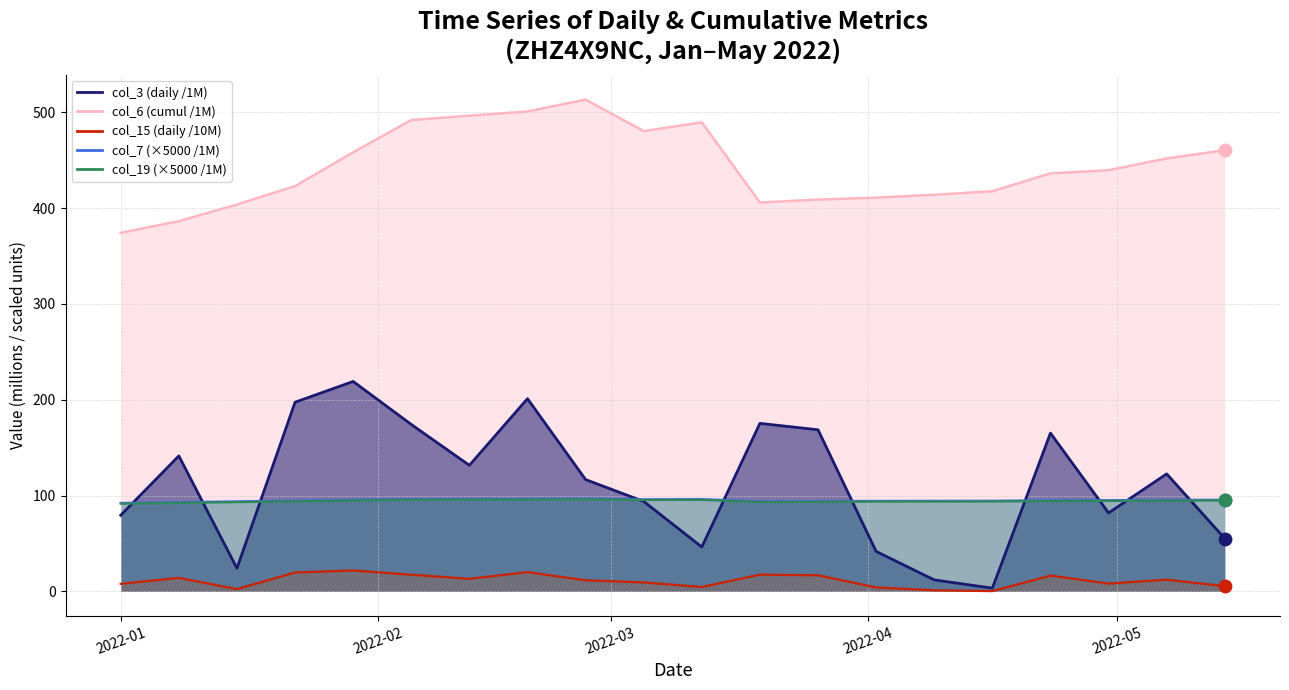

Is the value of col_3 at 2022-02-05 greater than the value of col_7 at 2022-03-12?

Yes